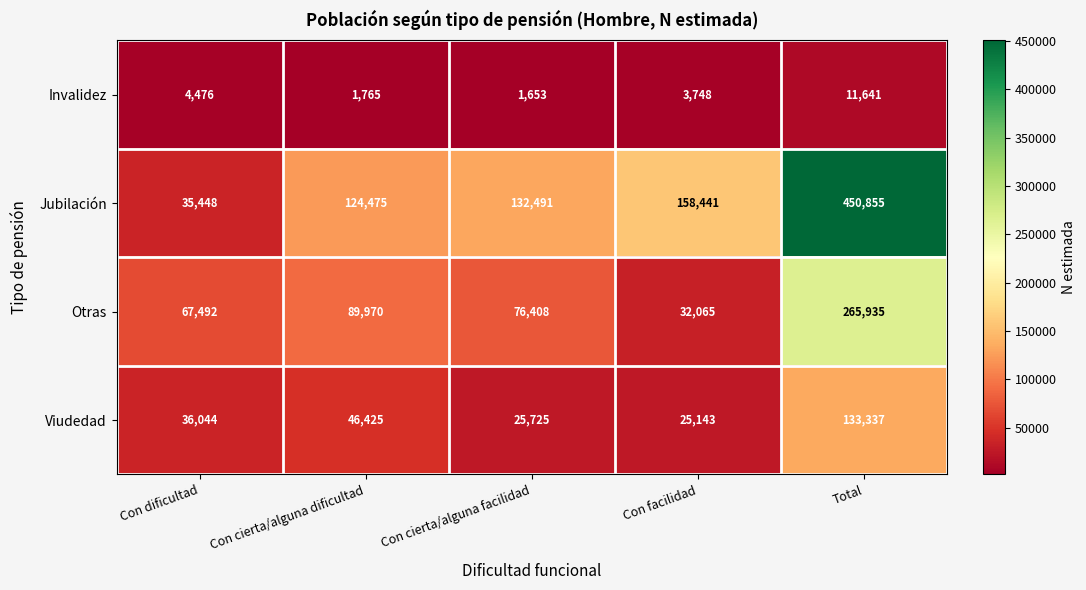

Reading left to right, transcribe all the data shown in this chart.

Invalidez: Con dificultad=4476	Con cierta/alguna dificultad=1765	Con cierta/alguna facilidad=1653	Con facilidad=3748	Total=11641
Jubilación: Con dificultad=35448	Con cierta/alguna dificultad=124475	Con cierta/alguna facilidad=132491	Con facilidad=158441	Total=450855
Otras: Con dificultad=67492	Con cierta/alguna dificultad=89970	Con cierta/alguna facilidad=76408	Con facilidad=32065	Total=265935
Viudedad: Con dificultad=36044	Con cierta/alguna dificultad=46425	Con cierta/alguna facilidad=25725	Con facilidad=25143	Total=133337